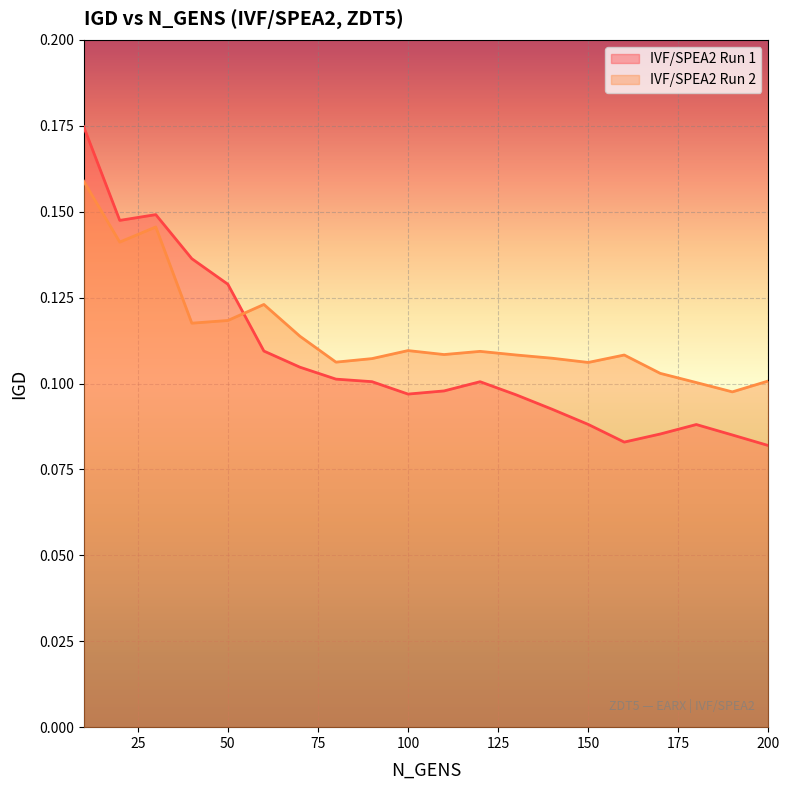

Does the chart display data point markers on the line(s)?

No